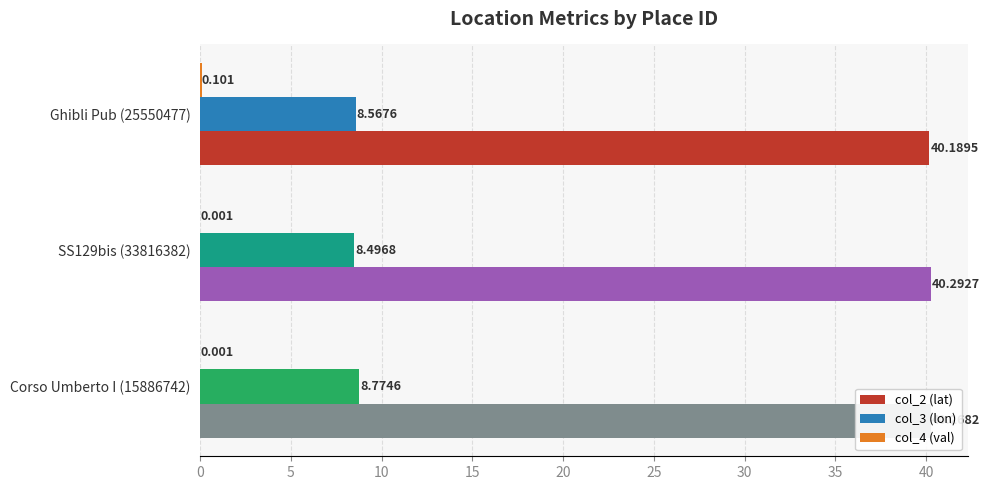

At which label is col_3 (lon) closest to 8?

SS129bis (33816382)